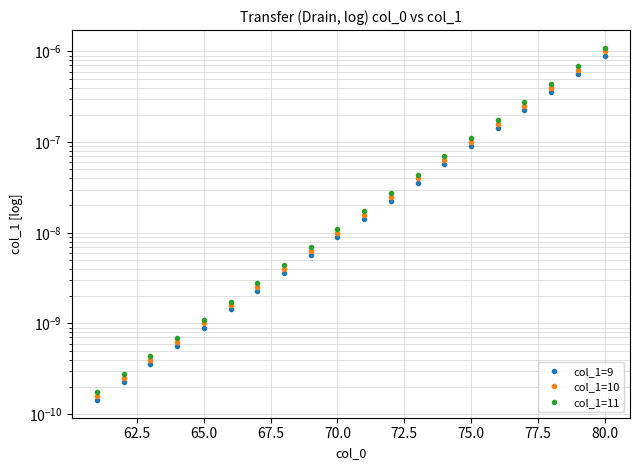

Which series has the largest range (max minus min)?

col_1=11